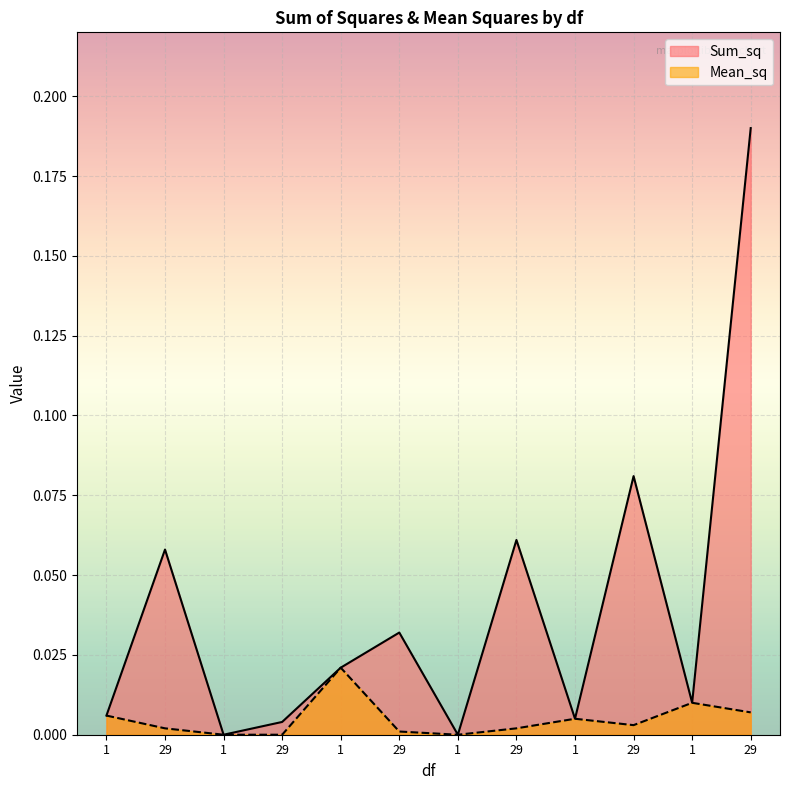

How many interior local valleys does the Sum_sq series have?

4